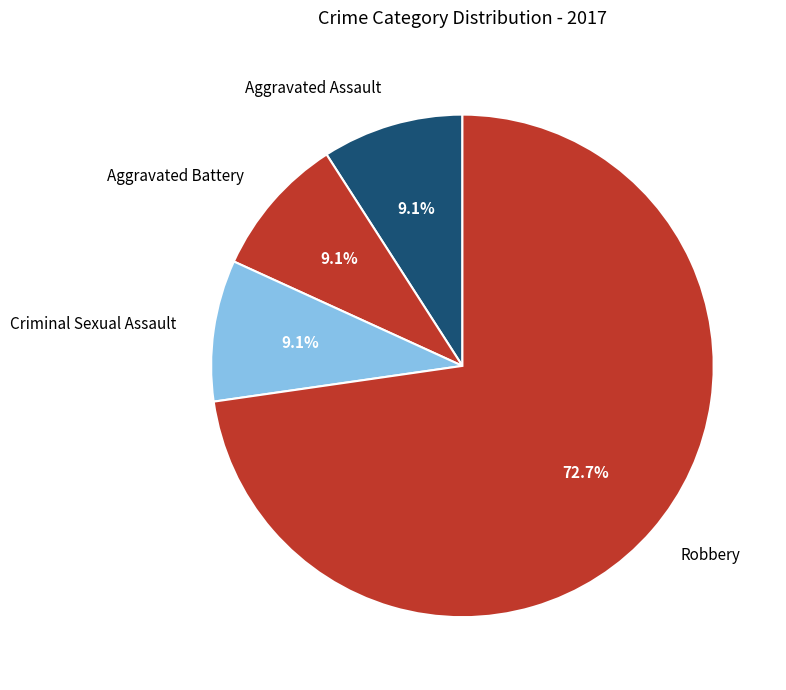

Count the number of slices in the pie.

4